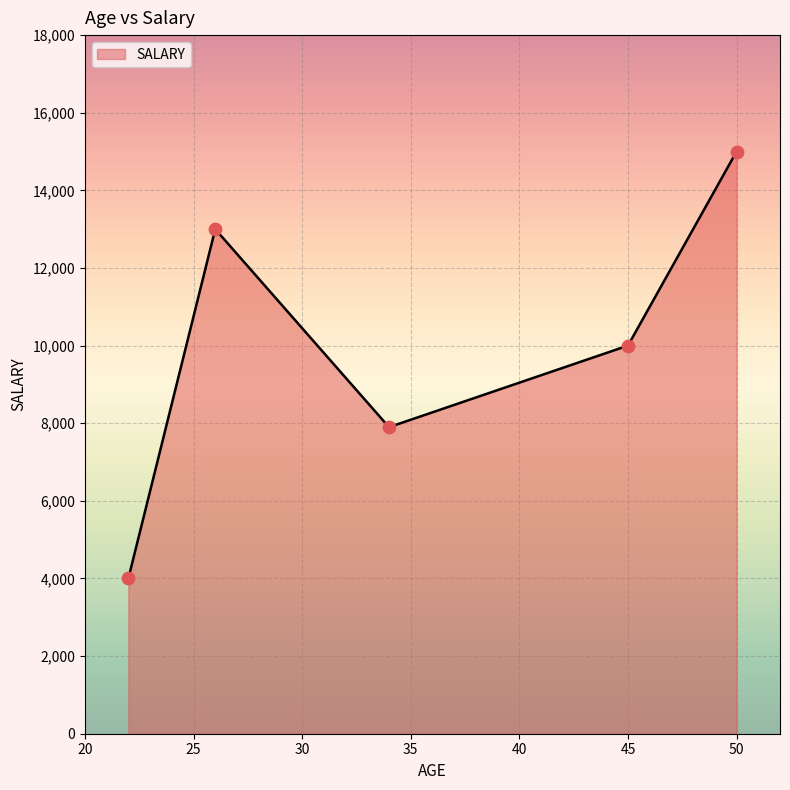

What is the difference between the maximum and minimum values?

11000